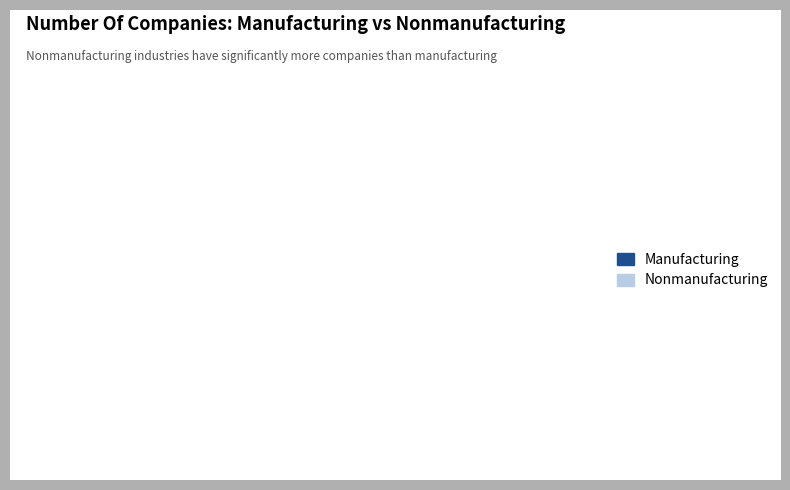

Is it true that Nonmanufacturing is 95% of the pie?

True